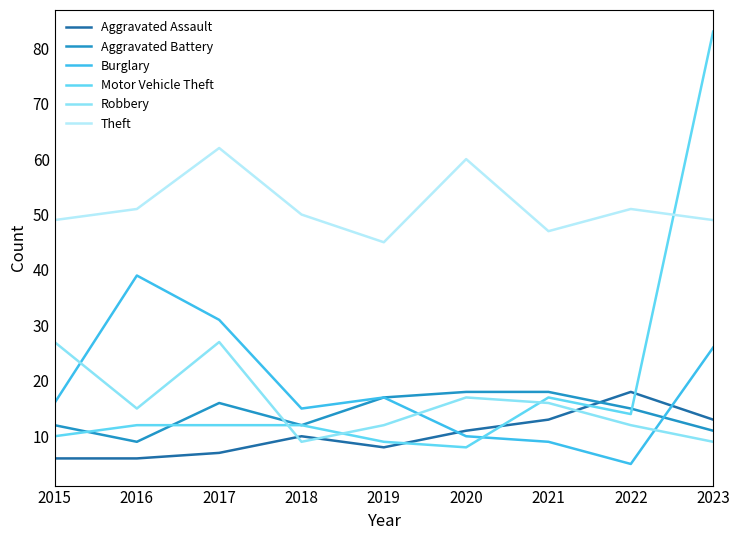

Which series has the largest range (max minus min)?

Motor Vehicle Theft